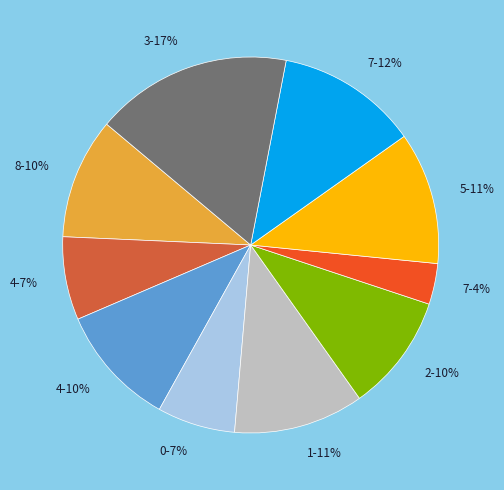

To the nearest percent, what is the average slice percentage?

10%